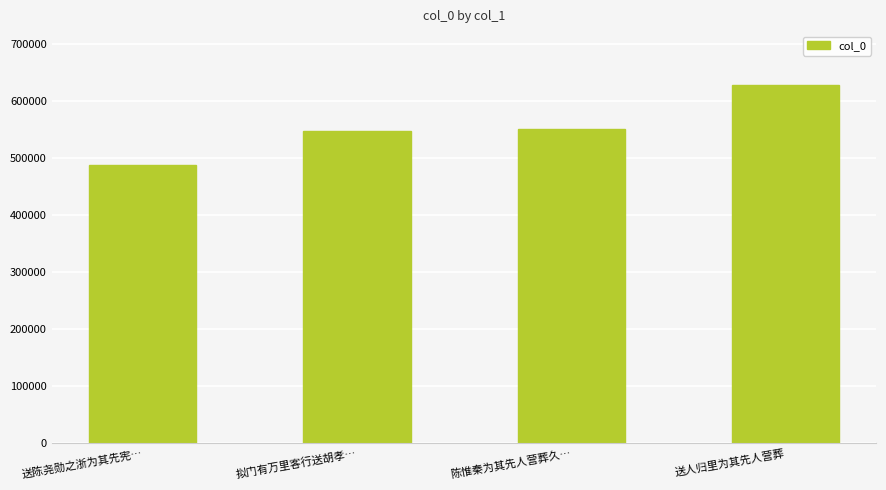

Which category has the lowest value across all series?

送陈尧勋之浙为其先宪…